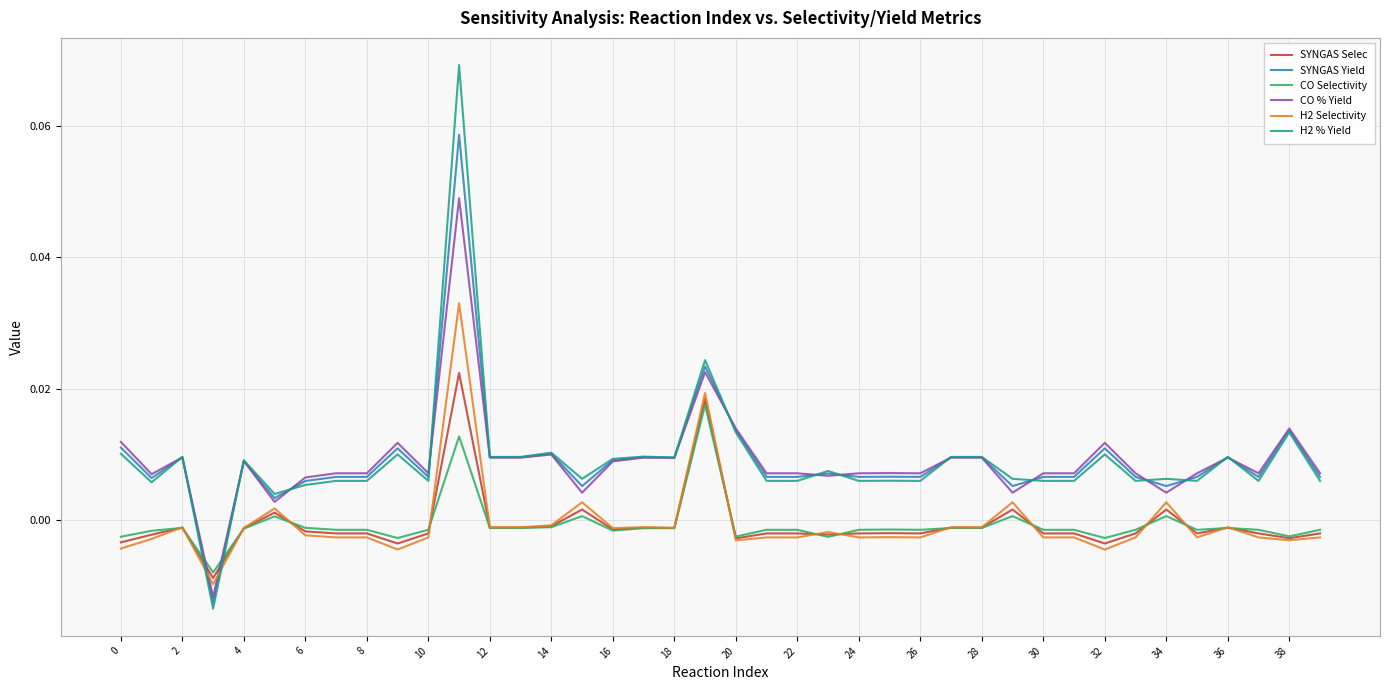

How many categories are shown in the chart?

40